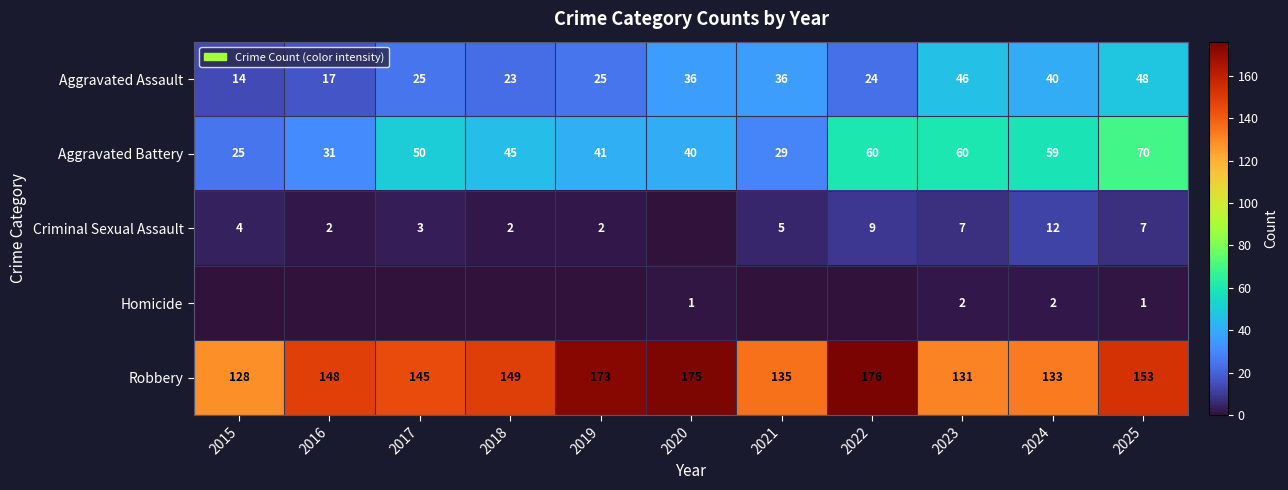

How many data points does each series have?

11